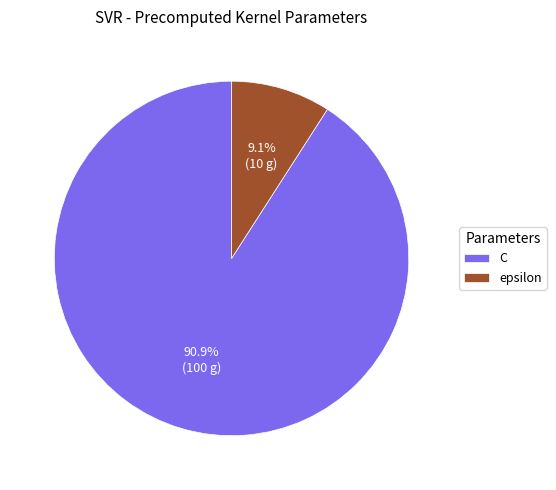

Which category has the smallest portion of the pie?

epsilon